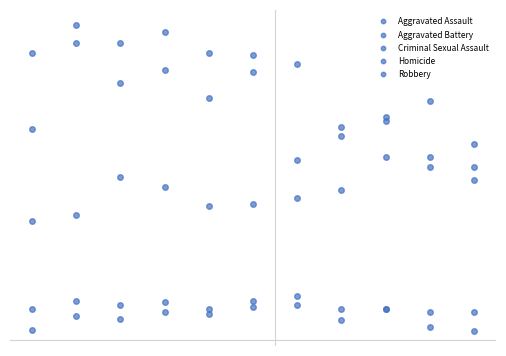

Does the chart have visible grid lines?

No